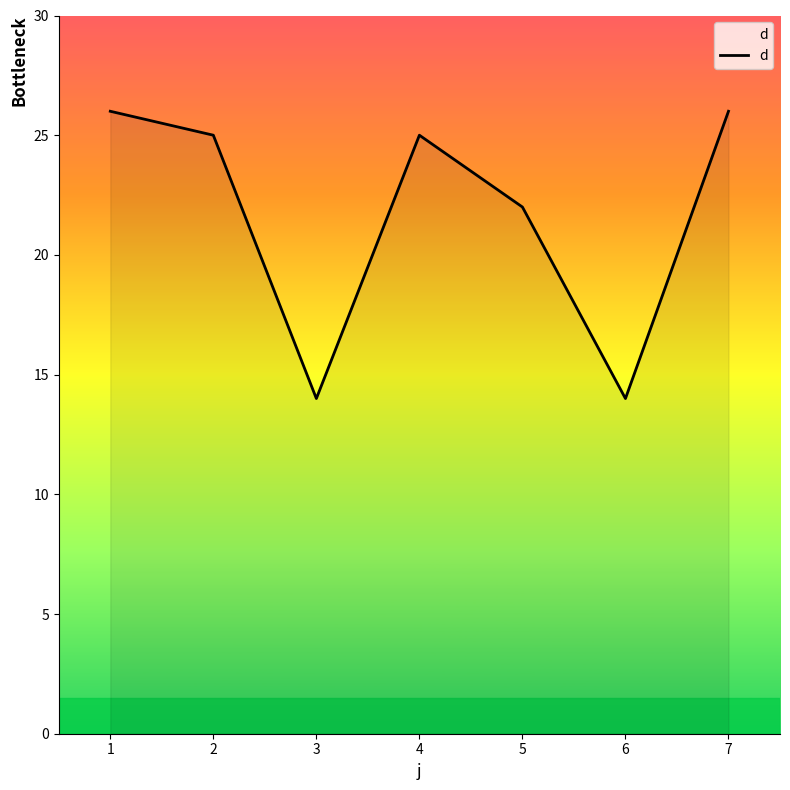

How many lines are shown in the chart?

1